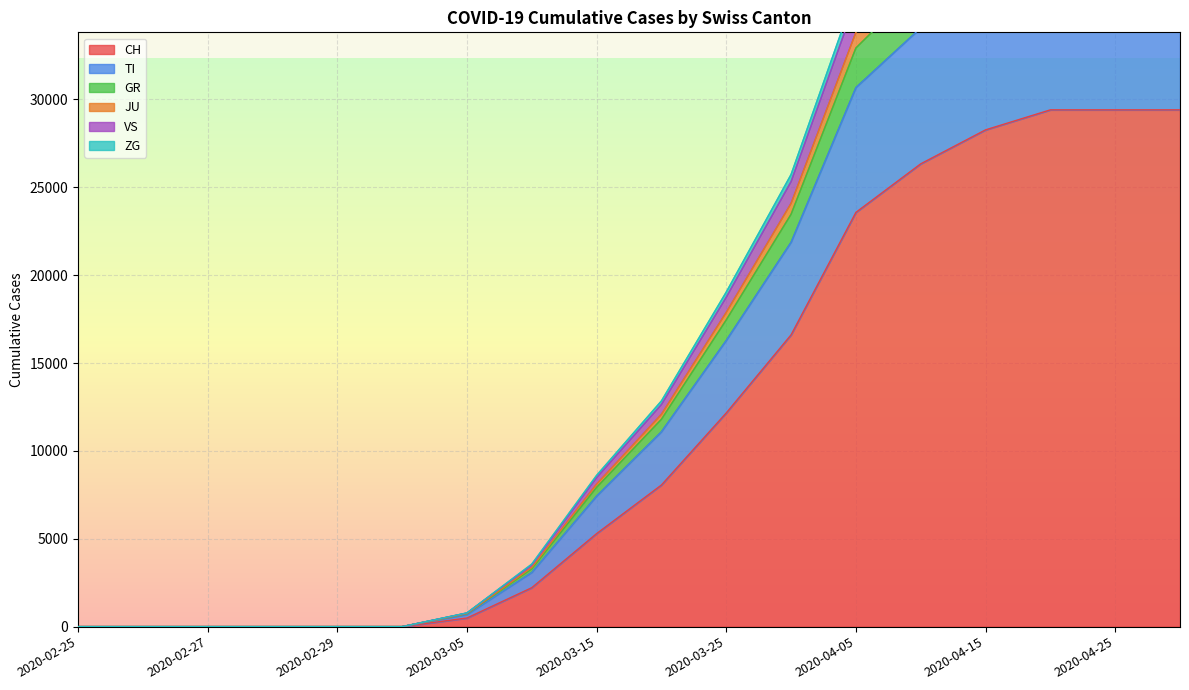

The value of CH at 2020-03-15 is 5294. True or false?

True